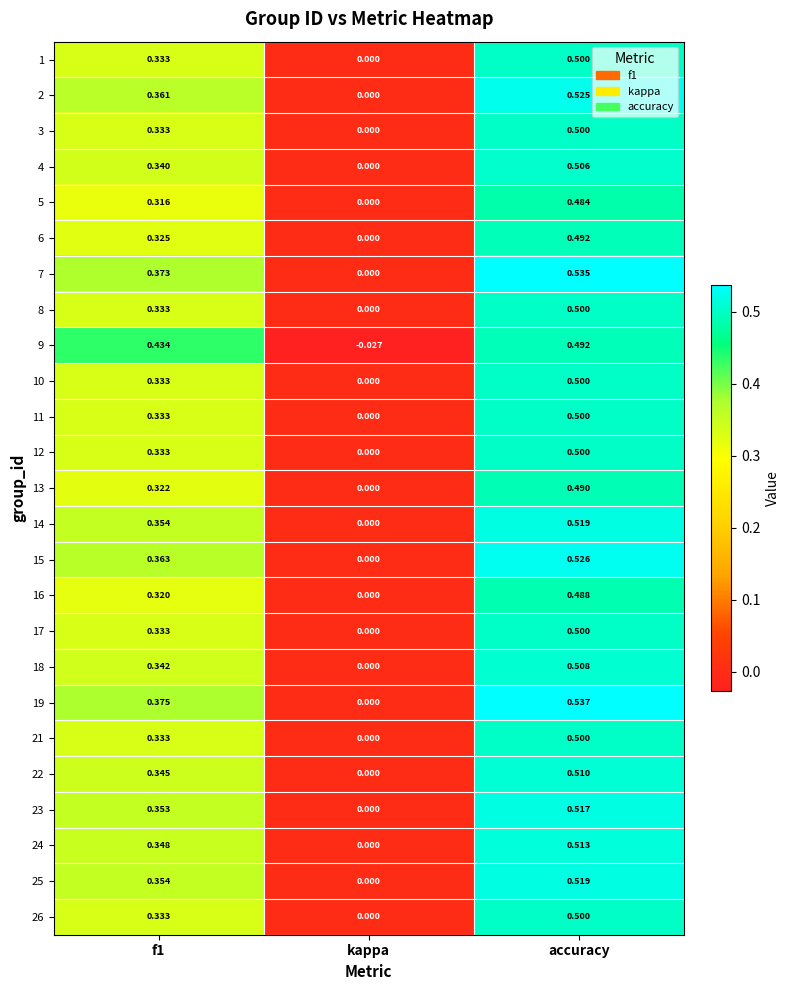

Which category has the highest value across all series?

accuracy